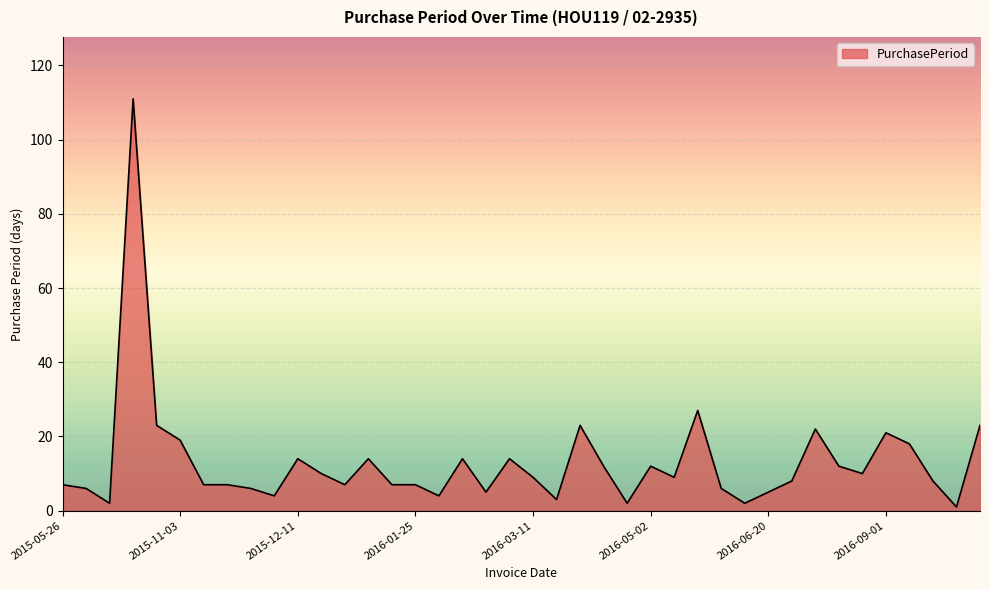

What is the maximum value shown in the chart?

111